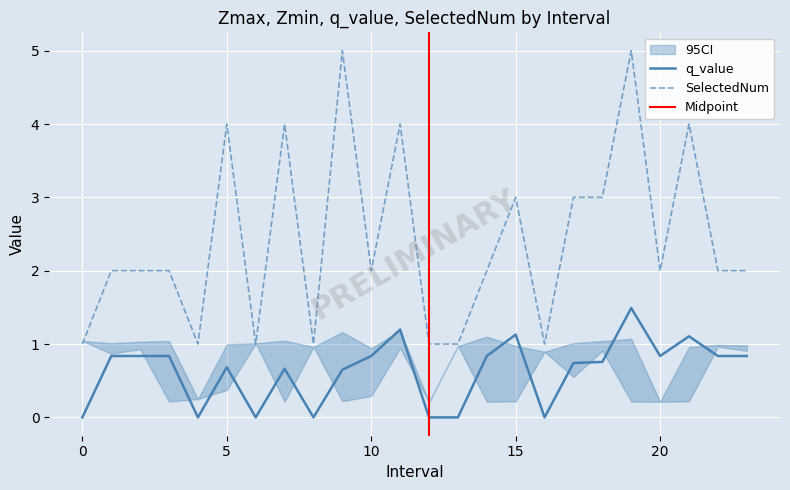

The SelectedNum series shows 1.0 at 4. True or false?

True